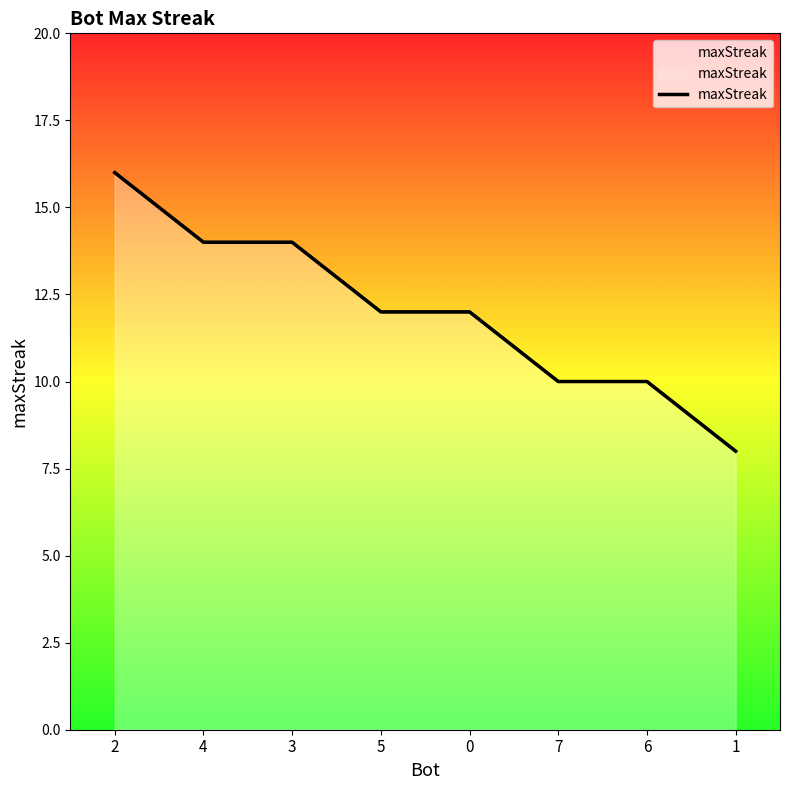

How many data points does each series have?

8